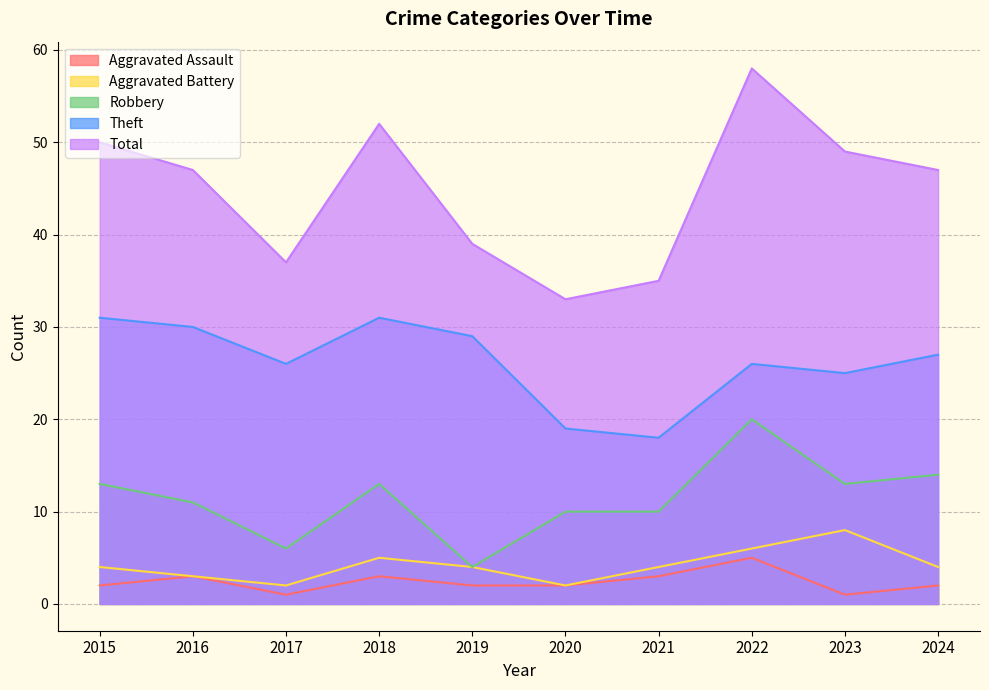

What is the value of the Total point at the 6th from the left?

33